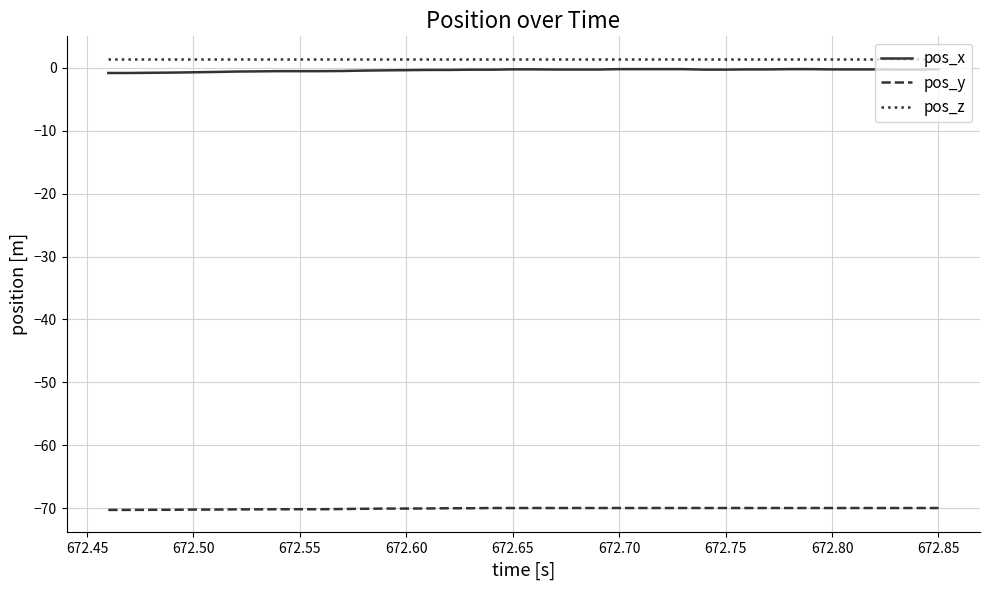

What is the minimum value shown in the chart?

-70.3